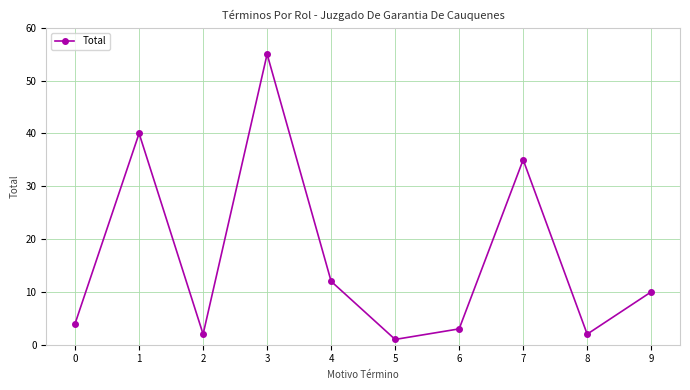

How many interior local peaks (higher than both neighbors) does the data have?

3